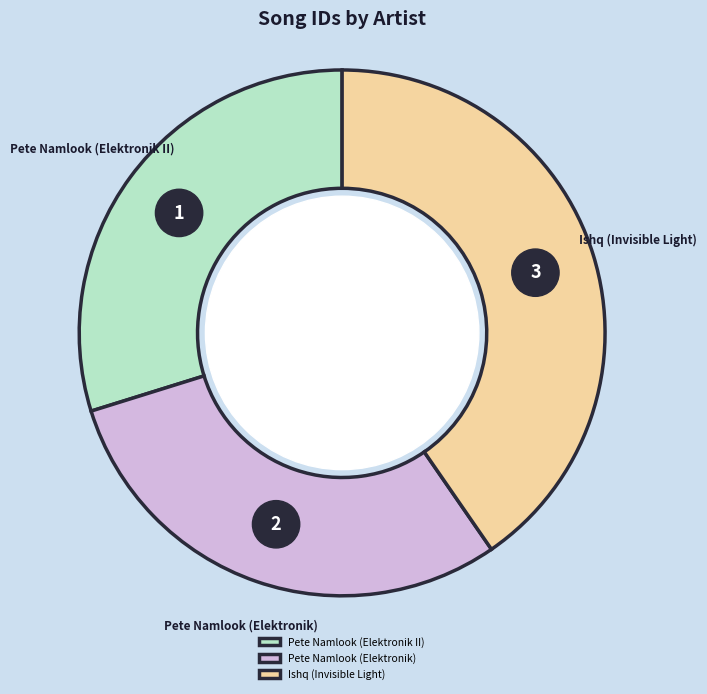

Count the number of slices in the pie.

3